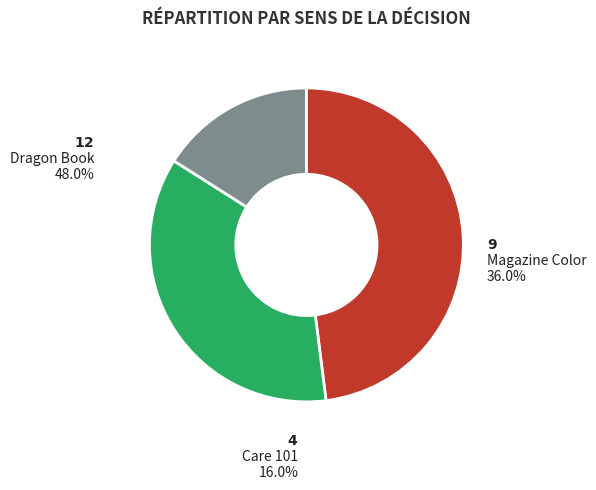

How many segments does this pie chart have?

3